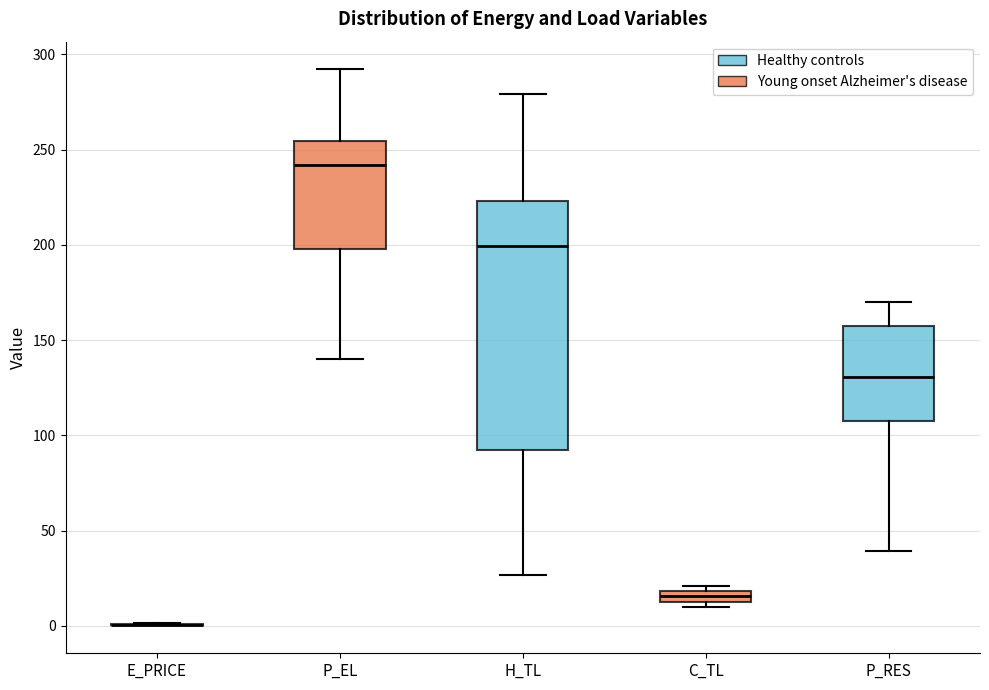

Comparing the boxes themselves (not the whiskers), which one is the tallest?

H_TL